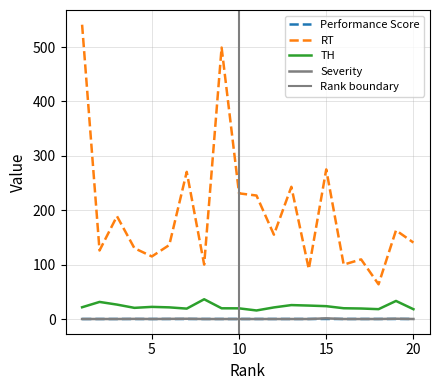

How many lines are shown in the chart?

4